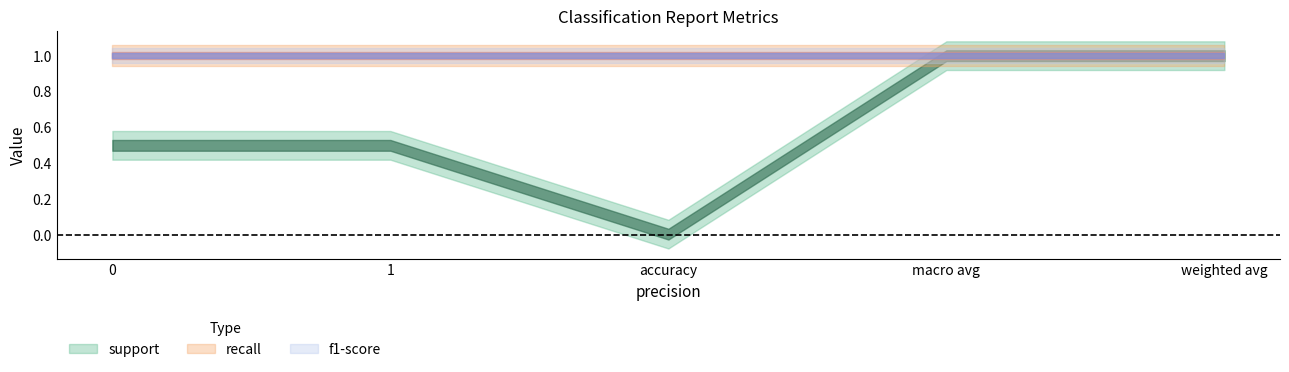

True or false: recall has more than 0 points higher than both neighbors.

False